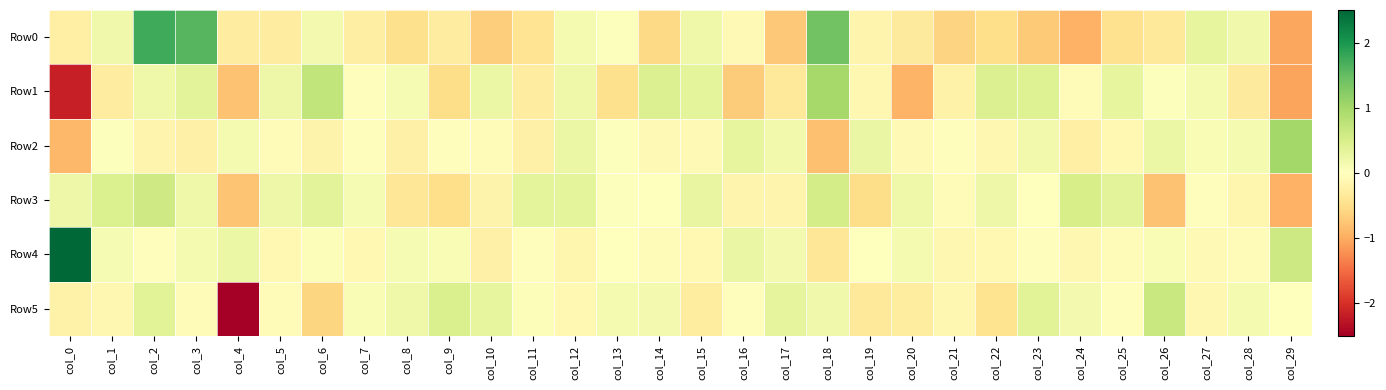

Which has a higher value, col_7 or col_26?

col_7